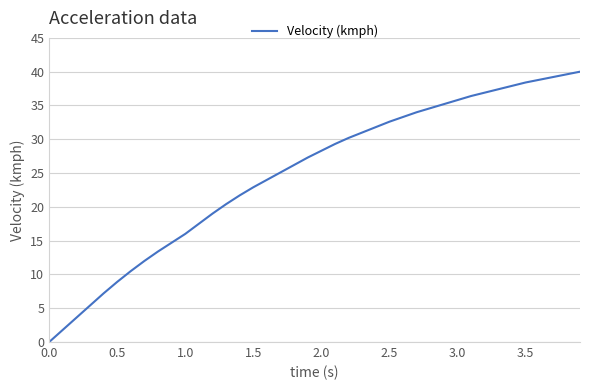

Reading left to right, extract all data points from this chart.

0.0	1.8	3.6	5.4	7.2	8.9	10.5	12.0	13.4	14.7	16.0	17.5	19.0	20.4	21.7	22.9	24.0	25.1	26.2	27.3	28.3	29.3	30.2	31.0	31.8	32.6	33.3	34.0	34.6	35.2	35.8	36.4	36.9	37.4	37.9	38.4	38.8	39.2	39.6	40.0